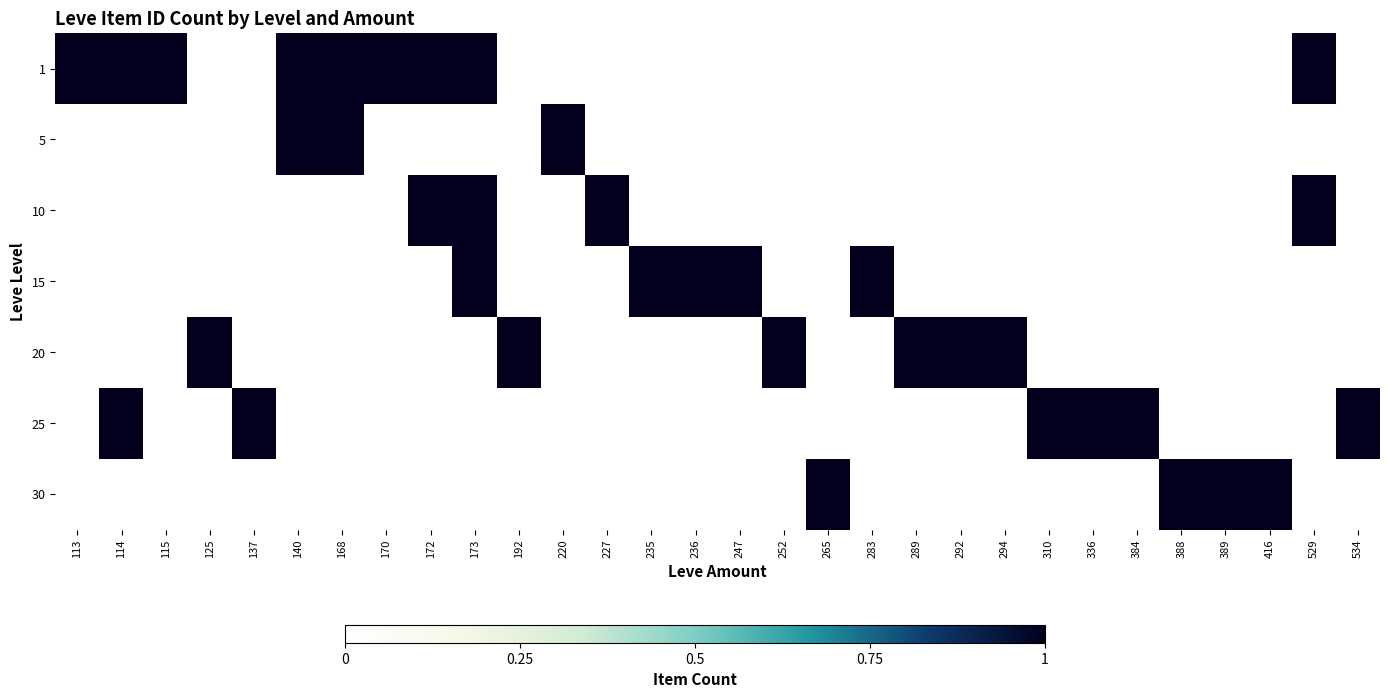

Reading left to right, list all the values displayed in this chart.

1: 113=1	114=1	115=1	125=0	137=0	140=1	168=1	170=1	172=1	173=1	192=0	220=0	227=0	235=0	236=0	247=0	252=0	265=0	283=0	289=0	292=0	294=0	310=0	336=0	384=0	388=0	389=0	416=0	529=1	534=0
5: 113=0	114=0	115=0	125=0	137=0	140=3	168=2	170=0	172=0	173=0	192=0	220=5	227=0	235=0	236=0	247=0	252=0	265=0	283=0	289=0	292=0	294=0	310=0	336=0	384=0	388=0	389=0	416=0	529=0	534=0
10: 113=0	114=0	115=0	125=0	137=0	140=0	168=0	170=0	172=2	173=1	192=0	220=0	227=1	235=0	236=0	247=0	252=0	265=0	283=0	289=0	292=0	294=0	310=0	336=0	384=0	388=0	389=0	416=0	529=1	534=0
15: 113=0	114=0	115=0	125=0	137=0	140=0	168=0	170=0	172=0	173=1	192=0	220=0	227=0	235=1	236=1	247=1	252=0	265=0	283=1	289=0	292=0	294=0	310=0	336=0	384=0	388=0	389=0	416=0	529=0	534=0
20: 113=0	114=0	115=0	125=1	137=0	140=0	168=0	170=0	172=0	173=0	192=1	220=0	227=0	235=0	236=0	247=0	252=1	265=0	283=0	289=1	292=1	294=1	310=0	336=0	384=0	388=0	389=0	416=0	529=0	534=0
25: 113=0	114=1	115=0	125=0	137=1	140=0	168=0	170=0	172=0	173=0	192=0	220=0	227=0	235=0	236=0	247=0	252=0	265=0	283=0	289=0	292=0	294=0	310=1	336=1	384=1	388=0	389=0	416=0	529=0	534=1
30: 113=0	114=0	115=0	125=0	137=0	140=0	168=0	170=0	172=0	173=0	192=0	220=0	227=0	235=0	236=0	247=0	252=0	265=1	283=0	289=0	292=0	294=0	310=0	336=0	384=0	388=1	389=1	416=1	529=0	534=0